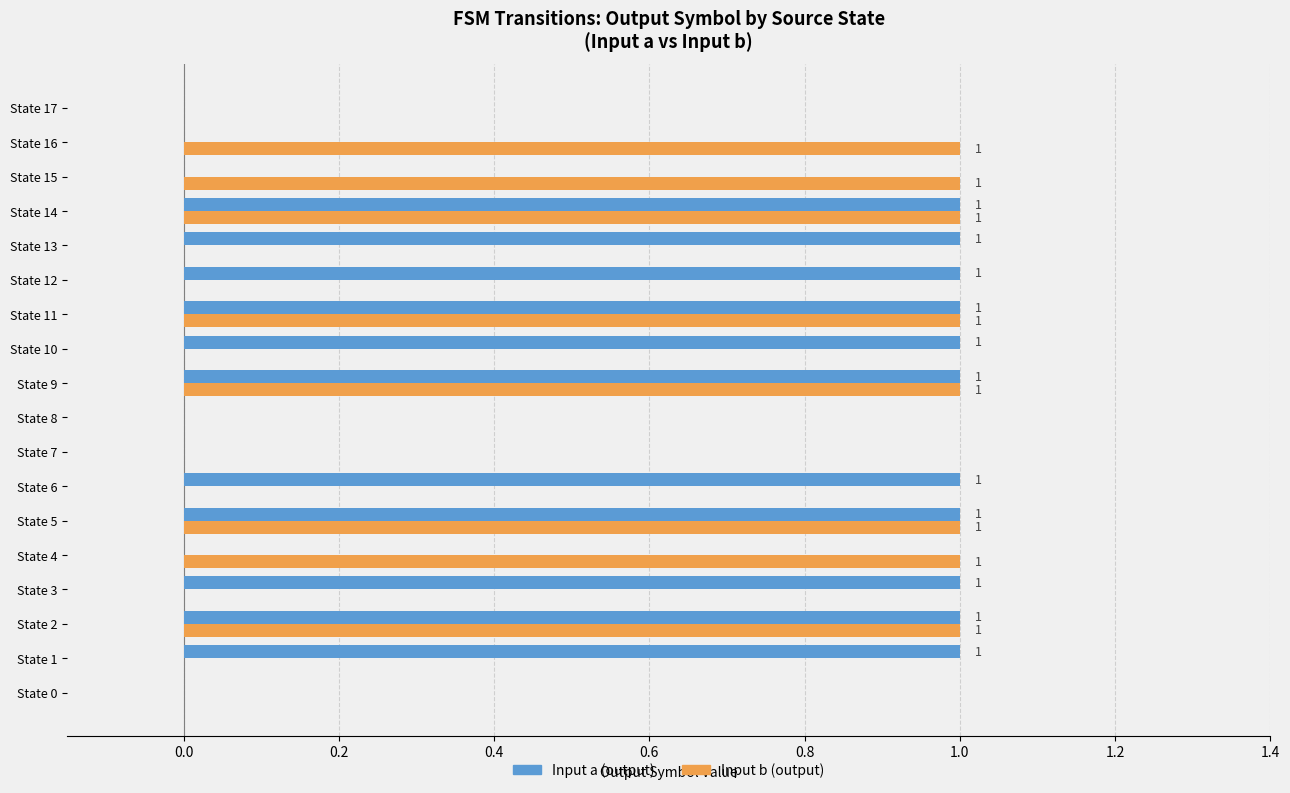

Is it true that Input b (output) equals 0 at State 13?

True